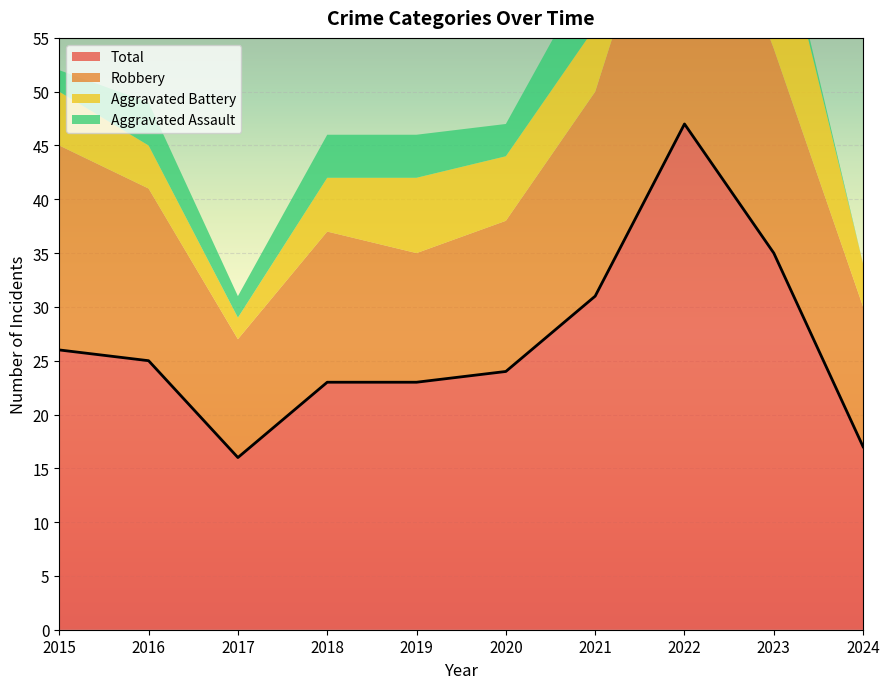

What is the lowest value of the Aggravated Battery series?

2